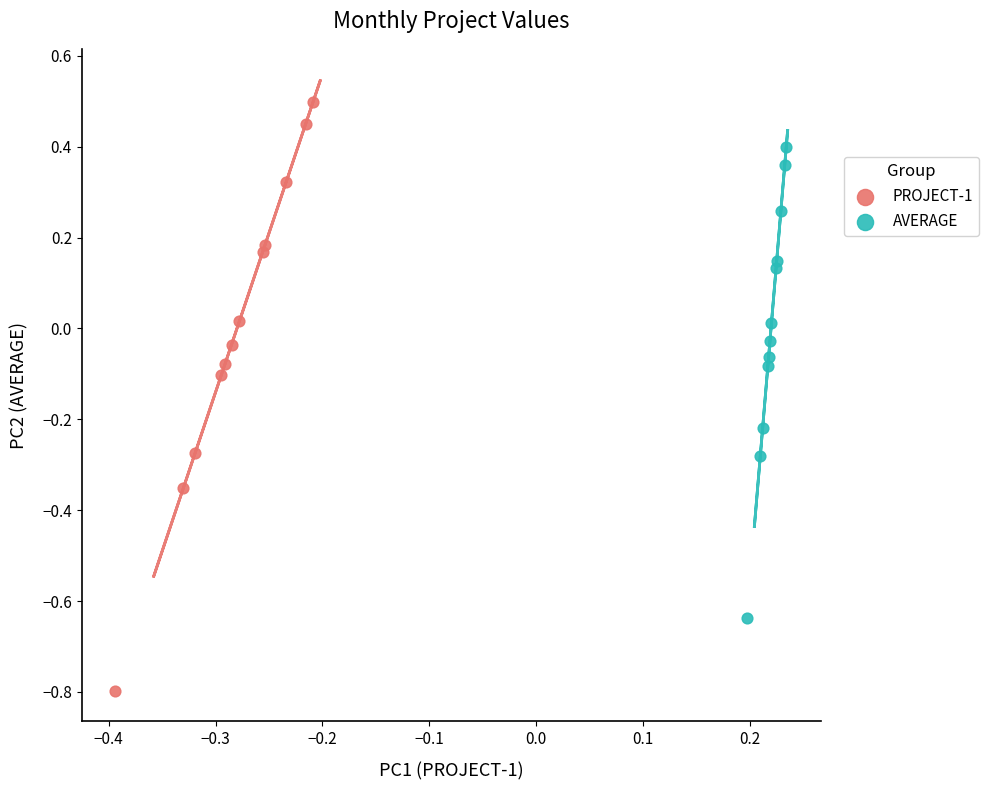

Which series reaches the minimum Y coordinate?

PROJECT-1